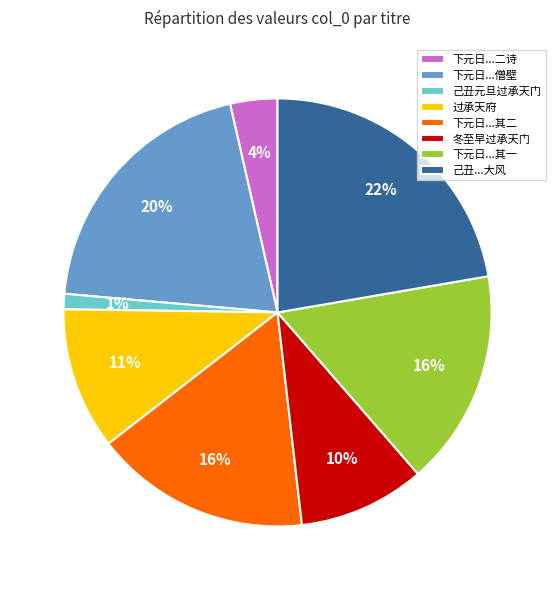

Between 己丑元旦过承天门 and 下元日...二诗, which is larger?

下元日...二诗